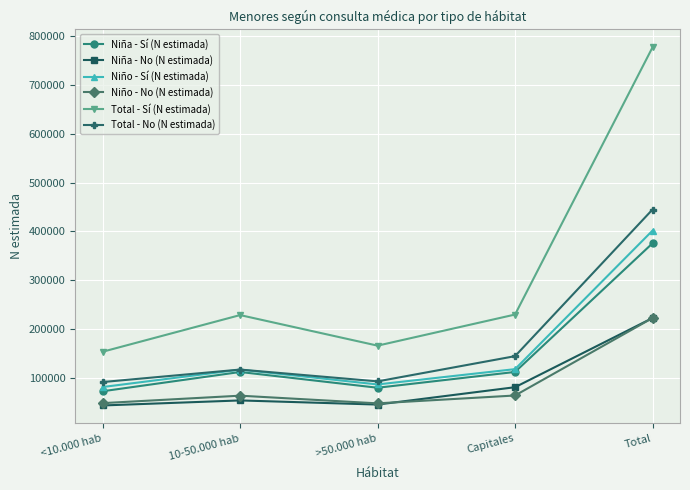

The Niño - No (N estimada) series shows 63269 at 10-50.000 hab. True or false?

True